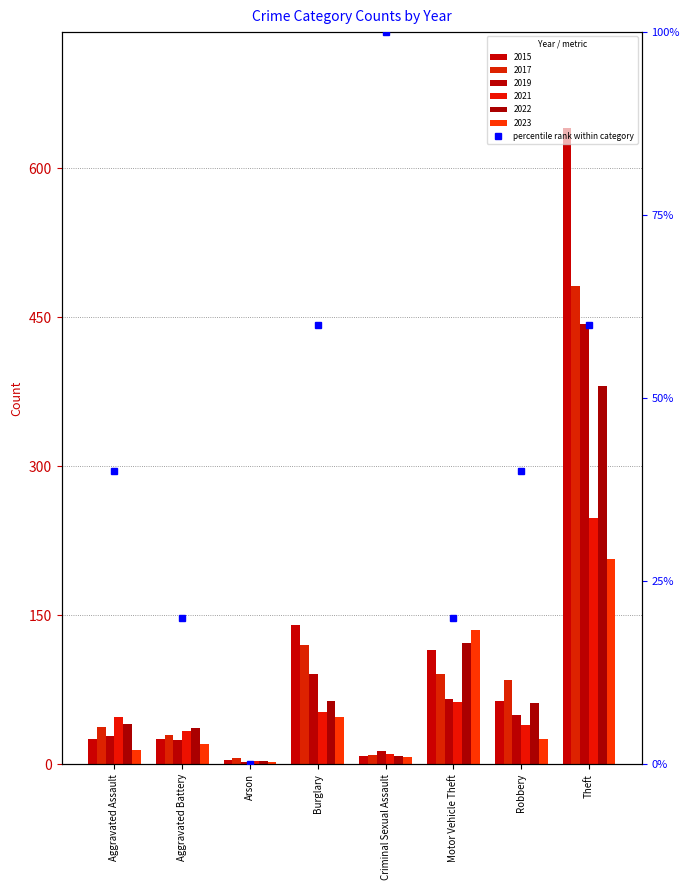

Which label corresponds to the largest value in the chart?

Criminal Sexual Assault